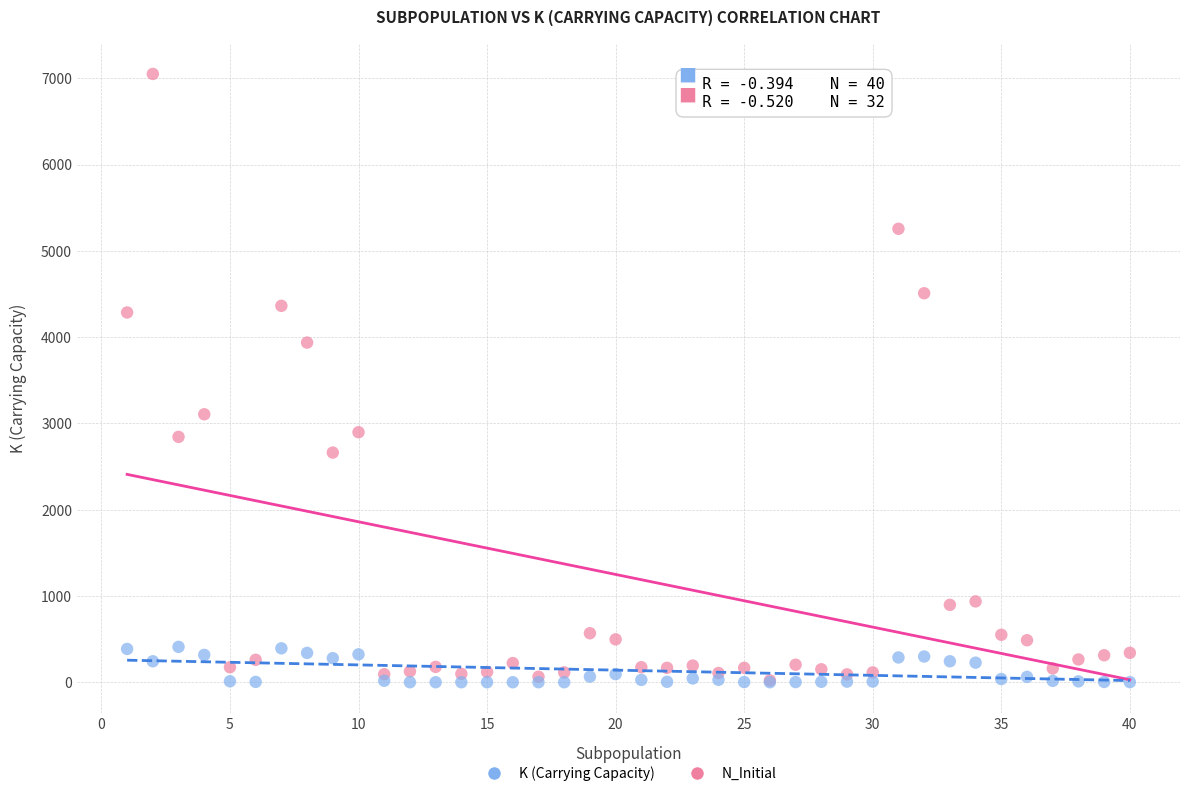

Which series reaches the maximum Y coordinate?

K (Carrying Capacity)